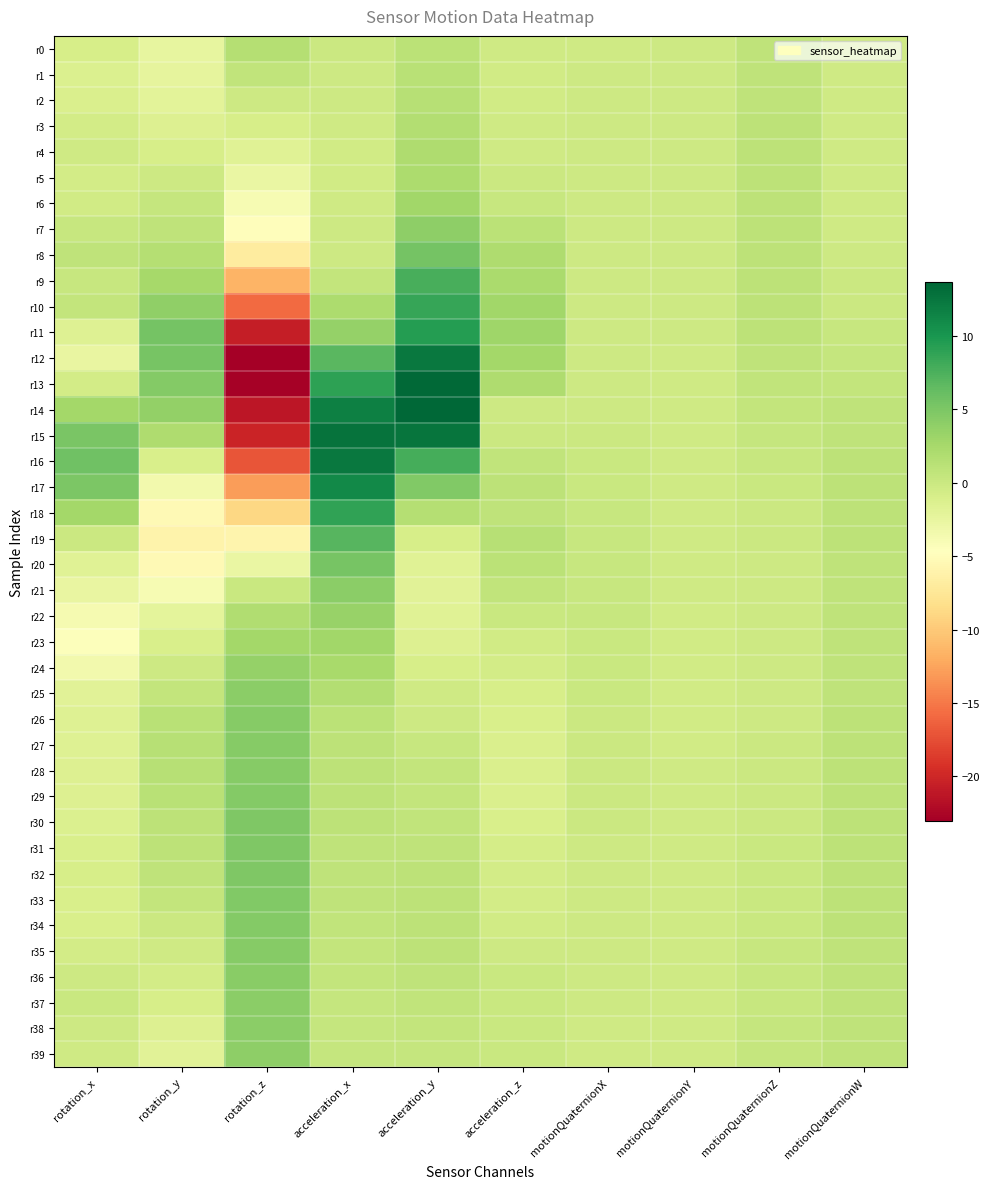

Reading left to right, extract all data points from this chart.

r0: rotation_x=-0.9	rotation_y=-2.5	rotation_z=1.6	acceleration_x=0.0	acceleration_y=1.1	acceleration_z=-0.4	motionQuaternionX=-0.3	motionQuaternionY=-0.1	motionQuaternionZ=0.9	motionQuaternionW=-0.3
r1: rotation_x=-1.3	rotation_y=-2.4	rotation_z=0.7	acceleration_x=-0.1	acceleration_y=1.2	acceleration_z=-0.4	motionQuaternionX=-0.2	motionQuaternionY=-0.1	motionQuaternionZ=0.9	motionQuaternionW=-0.3
r2: rotation_x=-1.2	rotation_y=-2.0	rotation_z=-0.1	acceleration_x=-0.2	acceleration_y=1.4	acceleration_z=-0.4	motionQuaternionX=-0.2	motionQuaternionY=-0.1	motionQuaternionZ=0.9	motionQuaternionW=-0.3
r3: rotation_x=-0.6	rotation_y=-1.5	rotation_z=-0.9	acceleration_x=-0.3	acceleration_y=1.6	acceleration_z=-0.4	motionQuaternionX=-0.2	motionQuaternionY=-0.1	motionQuaternionZ=0.9	motionQuaternionW=-0.3
r4: rotation_x=-0.3	rotation_y=-0.9	rotation_z=-1.8	acceleration_x=-0.5	acceleration_y=1.9	acceleration_z=-0.3	motionQuaternionX=-0.2	motionQuaternionY=-0.1	motionQuaternionZ=0.9	motionQuaternionW=-0.3
r5: rotation_x=-0.6	rotation_y=-0.2	rotation_z=-2.8	acceleration_x=-0.4	acceleration_y=2.2	acceleration_z=-0.0	motionQuaternionX=-0.2	motionQuaternionY=-0.1	motionQuaternionZ=0.9	motionQuaternionW=-0.3
r6: rotation_x=-0.4	rotation_y=0.4	rotation_z=-3.9	acceleration_x=-0.3	acceleration_y=2.8	acceleration_z=0.3	motionQuaternionX=-0.2	motionQuaternionY=-0.2	motionQuaternionZ=0.9	motionQuaternionW=-0.3
r7: rotation_x=0.3	rotation_y=0.9	rotation_z=-4.9	acceleration_x=-0.1	acceleration_y=3.9	acceleration_z=1.1	motionQuaternionX=-0.2	motionQuaternionY=-0.2	motionQuaternionZ=0.9	motionQuaternionW=-0.2
r8: rotation_x=0.8	rotation_y=1.6	rotation_z=-6.9	acceleration_x=-0.1	acceleration_y=5.4	acceleration_z=2.0	motionQuaternionX=-0.2	motionQuaternionY=-0.2	motionQuaternionZ=1.0	motionQuaternionW=-0.2
r9: rotation_x=0.3	rotation_y=2.5	rotation_z=-11.5	acceleration_x=0.6	acceleration_y=7.7	acceleration_z=2.3	motionQuaternionX=-0.2	motionQuaternionY=-0.2	motionQuaternionZ=1.0	motionQuaternionW=-0.1
r10: rotation_x=0.6	rotation_y=3.8	rotation_z=-15.8	acceleration_x=2.1	acceleration_y=8.6	acceleration_z=2.9	motionQuaternionX=-0.2	motionQuaternionY=-0.2	motionQuaternionZ=1.0	motionQuaternionW=0.0
r11: rotation_x=-1.6	rotation_y=5.5	rotation_z=-20.6	acceleration_x=3.6	acceleration_y=9.4	acceleration_z=3.0	motionQuaternionX=-0.2	motionQuaternionY=-0.2	motionQuaternionZ=0.9	motionQuaternionW=0.2
r12: rotation_x=-2.6	rotation_y=5.2	rotation_z=-23.0	acceleration_x=6.8	acceleration_y=12.3	acceleration_z=2.7	motionQuaternionX=-0.2	motionQuaternionY=-0.3	motionQuaternionZ=0.8	motionQuaternionW=0.4
r13: rotation_x=-0.6	rotation_y=4.5	rotation_z=-22.8	acceleration_x=9.0	acceleration_y=13.4	acceleration_z=2.0	motionQuaternionX=-0.2	motionQuaternionY=-0.3	motionQuaternionZ=0.7	motionQuaternionW=0.6
r14: rotation_x=2.7	rotation_y=3.6	rotation_z=-21.3	acceleration_x=11.8	acceleration_y=13.7	acceleration_z=-0.2	motionQuaternionX=-0.1	motionQuaternionY=-0.3	motionQuaternionZ=0.5	motionQuaternionW=0.8
r15: rotation_x=5.2	rotation_y=1.9	rotation_z=-20.2	acceleration_x=12.8	acceleration_y=12.6	acceleration_z=-0.1	motionQuaternionX=-0.0	motionQuaternionY=-0.3	motionQuaternionZ=0.4	motionQuaternionW=0.9
r16: rotation_x=5.7	rotation_y=-1.1	rotation_z=-17.0	acceleration_x=12.3	acceleration_y=7.9	acceleration_z=0.7	motionQuaternionX=0.1	motionQuaternionY=-0.3	motionQuaternionZ=0.2	motionQuaternionW=0.9
r17: rotation_x=4.9	rotation_y=-3.4	rotation_z=-13.0	acceleration_x=11.0	acceleration_y=4.8	acceleration_z=0.9	motionQuaternionX=0.2	motionQuaternionY=-0.2	motionQuaternionZ=0.1	motionQuaternionW=1.0
r18: rotation_x=2.7	rotation_y=-5.4	rotation_z=-8.9	acceleration_x=8.9	acceleration_y=1.6	acceleration_z=0.8	motionQuaternionX=0.2	motionQuaternionY=-0.3	motionQuaternionZ=-0.0	motionQuaternionW=0.9
r19: rotation_x=-0.1	rotation_y=-6.0	rotation_z=-5.9	acceleration_x=7.0	acceleration_y=-0.8	acceleration_z=1.4	motionQuaternionX=0.3	motionQuaternionY=-0.3	motionQuaternionZ=-0.1	motionQuaternionW=0.9
r20: rotation_x=-1.7	rotation_y=-5.4	rotation_z=-2.7	acceleration_x=5.3	acceleration_y=-1.8	acceleration_z=1.1	motionQuaternionX=0.3	motionQuaternionY=-0.3	motionQuaternionZ=-0.1	motionQuaternionW=0.9
r21: rotation_x=-2.6	rotation_y=-3.9	rotation_z=0.1	acceleration_x=4.1	acceleration_y=-1.9	acceleration_z=0.8	motionQuaternionX=0.2	motionQuaternionY=-0.4	motionQuaternionZ=-0.2	motionQuaternionW=0.9
r22: rotation_x=-3.8	rotation_y=-2.2	rotation_z=1.8	acceleration_x=3.4	acceleration_y=-1.7	acceleration_z=0.2	motionQuaternionX=0.2	motionQuaternionY=-0.4	motionQuaternionZ=-0.2	motionQuaternionW=0.9
r23: rotation_x=-4.5	rotation_y=-1.0	rotation_z=2.7	acceleration_x=2.9	acceleration_y=-1.4	acceleration_z=-0.4	motionQuaternionX=0.1	motionQuaternionY=-0.4	motionQuaternionZ=-0.2	motionQuaternionW=0.9
r24: rotation_x=-3.4	rotation_y=-0.2	rotation_z=3.6	acceleration_x=2.4	acceleration_y=-0.9	acceleration_z=-0.6	motionQuaternionX=0.1	motionQuaternionY=-0.4	motionQuaternionZ=-0.2	motionQuaternionW=0.9
r25: rotation_x=-1.8	rotation_y=0.6	rotation_z=4.2	acceleration_x=1.7	acceleration_y=-0.4	acceleration_z=-0.8	motionQuaternionX=0.1	motionQuaternionY=-0.4	motionQuaternionZ=-0.1	motionQuaternionW=0.9
r26: rotation_x=-1.5	rotation_y=1.2	rotation_z=4.4	acceleration_x=1.2	acceleration_y=-0.1	acceleration_z=-1.0	motionQuaternionX=0.0	motionQuaternionY=-0.4	motionQuaternionZ=-0.1	motionQuaternionW=0.9
r27: rotation_x=-1.6	rotation_y=1.5	rotation_z=4.4	acceleration_x=1.1	acceleration_y=0.3	acceleration_z=-1.1	motionQuaternionX=-0.0	motionQuaternionY=-0.4	motionQuaternionZ=-0.1	motionQuaternionW=0.9
r28: rotation_x=-1.5	rotation_y=1.5	rotation_z=4.4	acceleration_x=1.0	acceleration_y=0.5	acceleration_z=-1.2	motionQuaternionX=-0.0	motionQuaternionY=-0.4	motionQuaternionZ=-0.0	motionQuaternionW=0.9
r29: rotation_x=-1.5	rotation_y=1.3	rotation_z=4.6	acceleration_x=1.0	acceleration_y=0.5	acceleration_z=-1.1	motionQuaternionX=-0.1	motionQuaternionY=-0.4	motionQuaternionZ=-0.0	motionQuaternionW=0.9
r30: rotation_x=-1.3	rotation_y=1.0	rotation_z=4.8	acceleration_x=1.0	acceleration_y=0.7	acceleration_z=-1.0	motionQuaternionX=-0.1	motionQuaternionY=-0.3	motionQuaternionZ=0.0	motionQuaternionW=0.9
r31: rotation_x=-1.1	rotation_y=0.9	rotation_z=4.9	acceleration_x=0.8	acceleration_y=0.9	acceleration_z=-0.7	motionQuaternionX=-0.1	motionQuaternionY=-0.3	motionQuaternionZ=0.1	motionQuaternionW=0.9
r32: rotation_x=-0.9	rotation_y=0.9	rotation_z=4.8	acceleration_x=0.8	acceleration_y=1.0	acceleration_z=-0.6	motionQuaternionX=-0.1	motionQuaternionY=-0.3	motionQuaternionZ=0.1	motionQuaternionW=0.9
r33: rotation_x=-1.0	rotation_y=0.6	rotation_z=4.7	acceleration_x=0.8	acceleration_y=0.9	acceleration_z=-0.6	motionQuaternionX=-0.2	motionQuaternionY=-0.3	motionQuaternionZ=0.1	motionQuaternionW=0.9
r34: rotation_x=-1.0	rotation_y=0.0	rotation_z=4.6	acceleration_x=0.7	acceleration_y=1.0	acceleration_z=-0.5	motionQuaternionX=-0.2	motionQuaternionY=-0.3	motionQuaternionZ=0.2	motionQuaternionW=0.9
r35: rotation_x=-0.5	rotation_y=-0.4	rotation_z=4.5	acceleration_x=0.6	acceleration_y=0.9	acceleration_z=-0.2	motionQuaternionX=-0.2	motionQuaternionY=-0.3	motionQuaternionZ=0.2	motionQuaternionW=0.9
r36: rotation_x=-0.2	rotation_y=-0.6	rotation_z=4.3	acceleration_x=0.5	acceleration_y=0.8	acceleration_z=0.1	motionQuaternionX=-0.2	motionQuaternionY=-0.3	motionQuaternionZ=0.3	motionQuaternionW=0.9
r37: rotation_x=0.1	rotation_y=-0.9	rotation_z=4.2	acceleration_x=0.5	acceleration_y=0.7	acceleration_z=0.1	motionQuaternionX=-0.2	motionQuaternionY=-0.3	motionQuaternionZ=0.3	motionQuaternionW=0.9
r38: rotation_x=-0.2	rotation_y=-1.4	rotation_z=4.1	acceleration_x=0.4	acceleration_y=0.5	acceleration_z=0.1	motionQuaternionX=-0.2	motionQuaternionY=-0.3	motionQuaternionZ=0.3	motionQuaternionW=0.9
r39: rotation_x=-0.3	rotation_y=-1.9	rotation_z=4.0	acceleration_x=0.4	acceleration_y=0.4	acceleration_z=0.1	motionQuaternionX=-0.3	motionQuaternionY=-0.3	motionQuaternionZ=0.4	motionQuaternionW=0.8